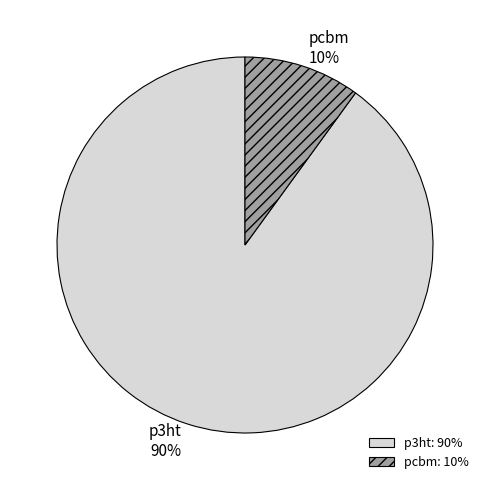

Does pcbm represent more than half of the total?

No